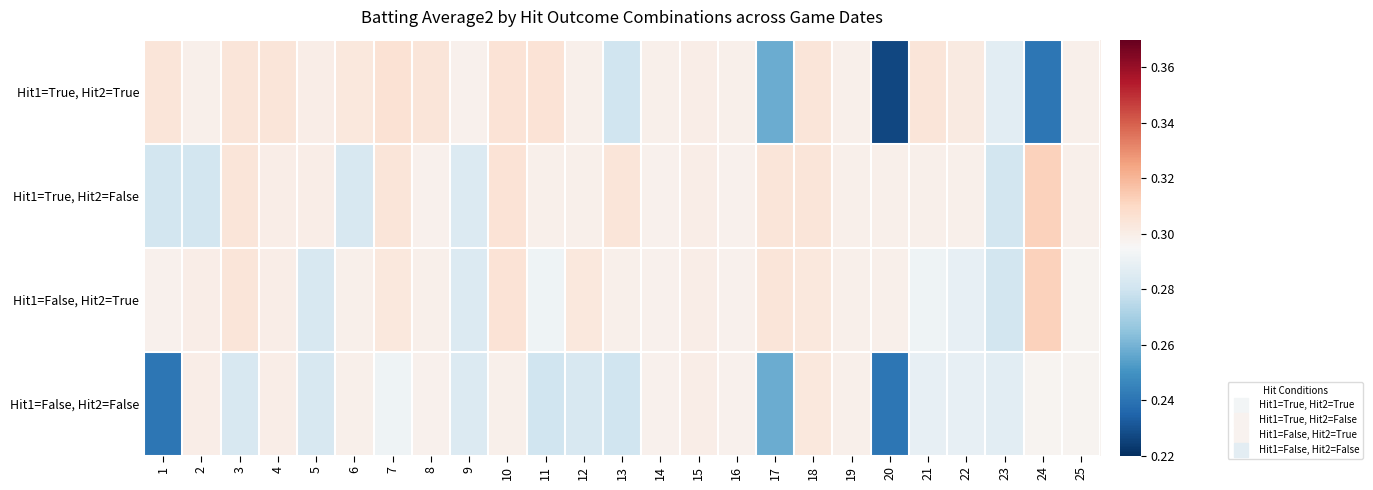

Which series changed the most between 12 and 24?

Hit1=True, Hit2=True